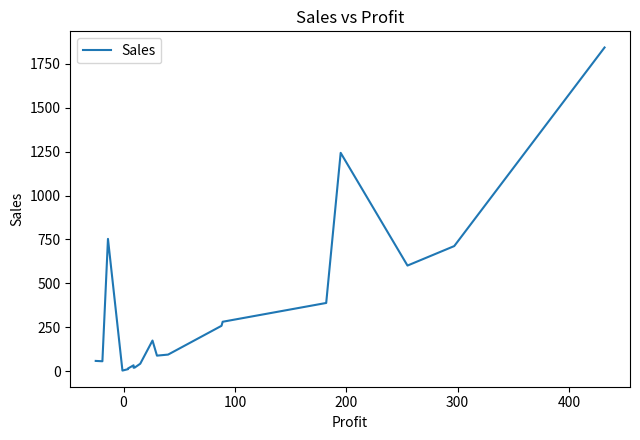

Is it true that the value at 15 is 97?

False